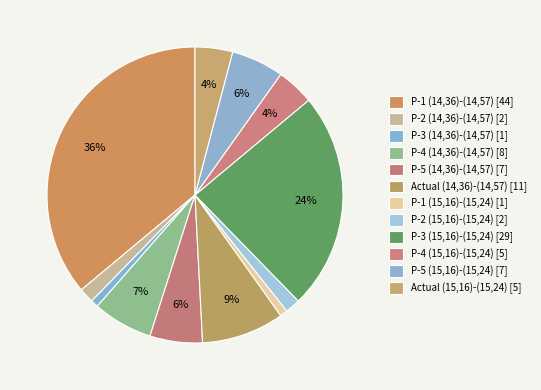

Rank the categories by value from highest to lowest.

P-1 (14,36)-(14,57), P-3 (15,16)-(15,24), Actual (14,36)-(14,57), P-4 (14,36)-(14,57), P-5 (14,36)-(14,57), P-5 (15,16)-(15,24), P-4 (15,16)-(15,24), Actual (15,16)-(15,24), P-2 (14,36)-(14,57), P-2 (15,16)-(15,24), P-3 (14,36)-(14,57), P-1 (15,16)-(15,24)